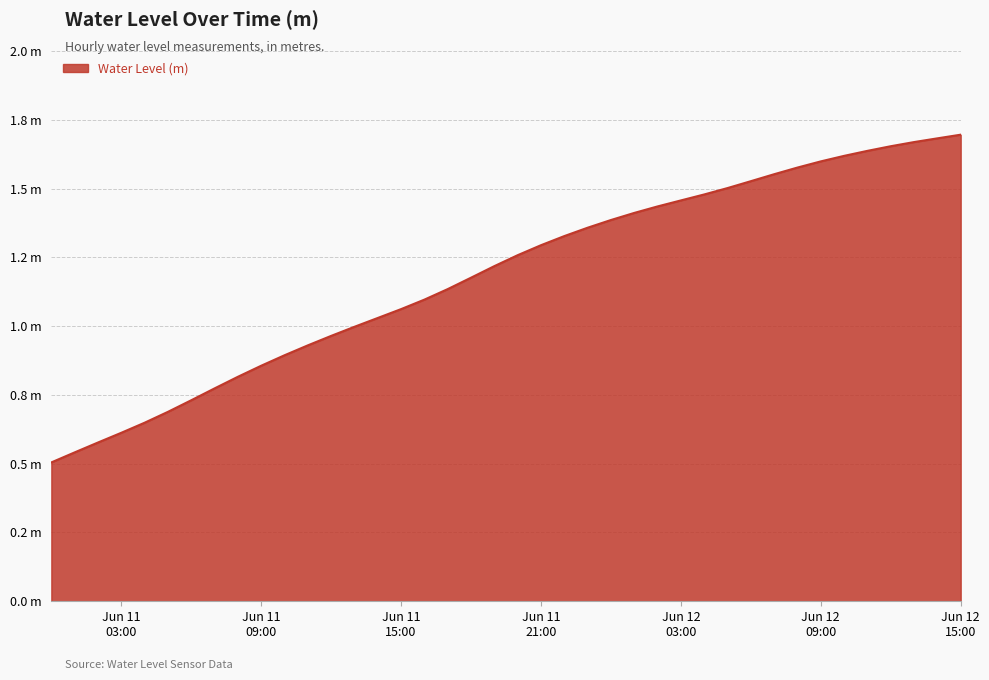

Reading left to right, extract all data points from this chart.

0.5	0.5	0.6	0.6	0.6	0.7	0.7	0.8	0.8	0.9	0.9	0.9	1.0	1.0	1.0	1.1	1.1	1.1	1.2	1.2	1.3	1.3	1.3	1.4	1.4	1.4	1.4	1.5	1.5	1.5	1.5	1.6	1.6	1.6	1.6	1.6	1.7	1.7	1.7	1.7